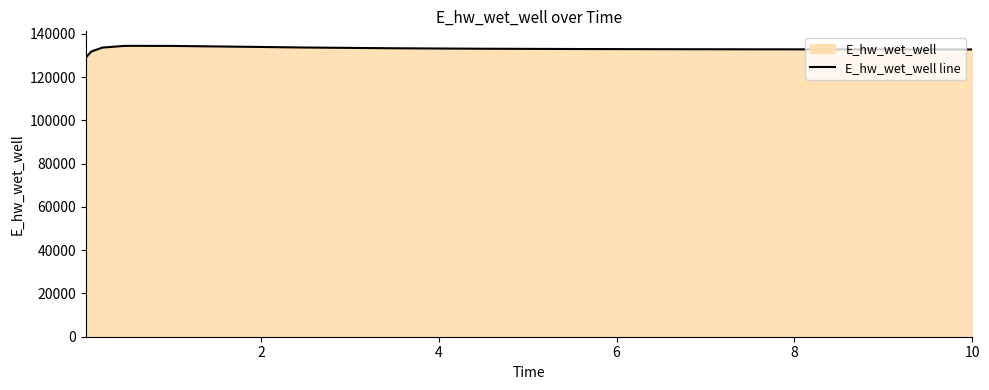

Does the chart display data point markers on the line(s)?

No